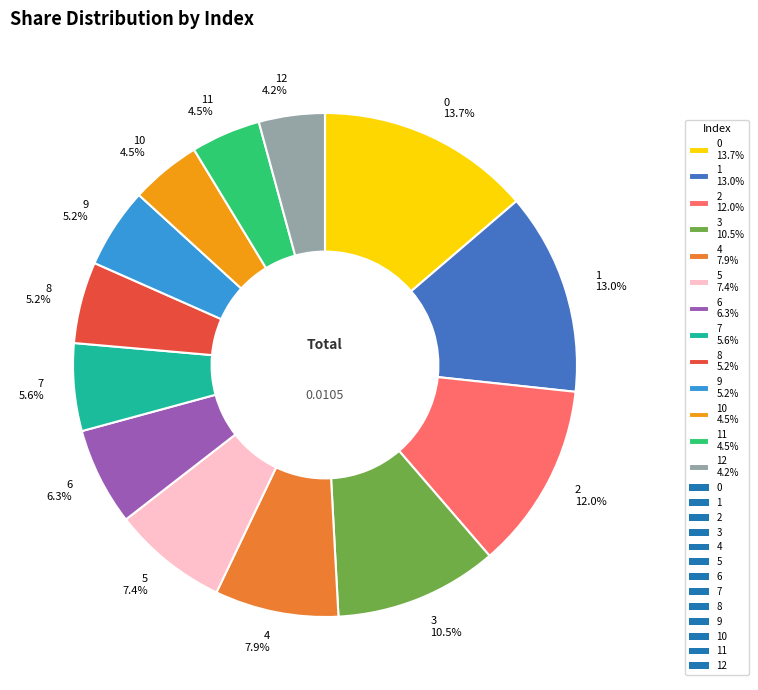

How many segments does this pie chart have?

13